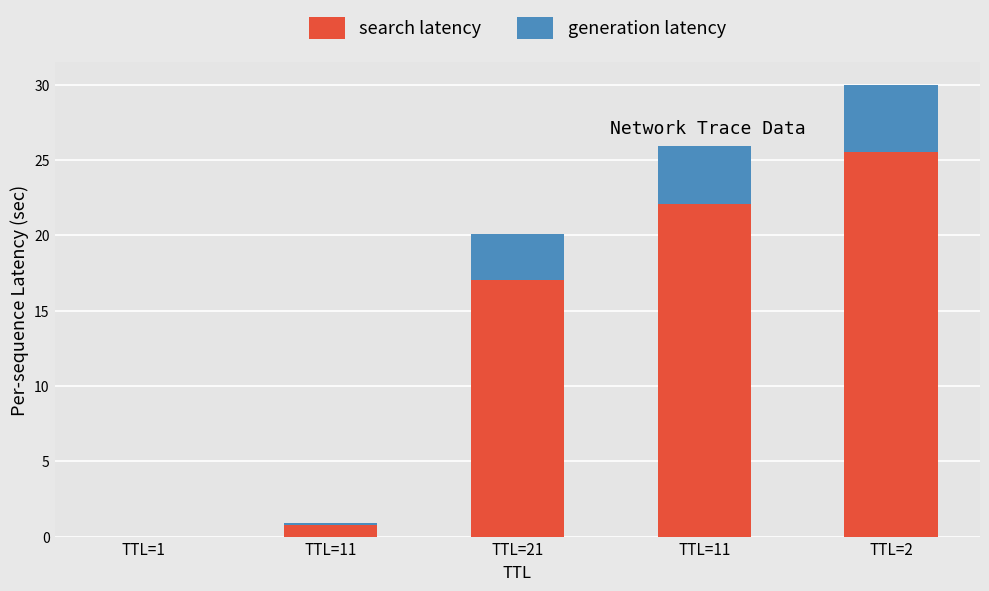

What are all the series names shown in the legend?

search latency, generation latency